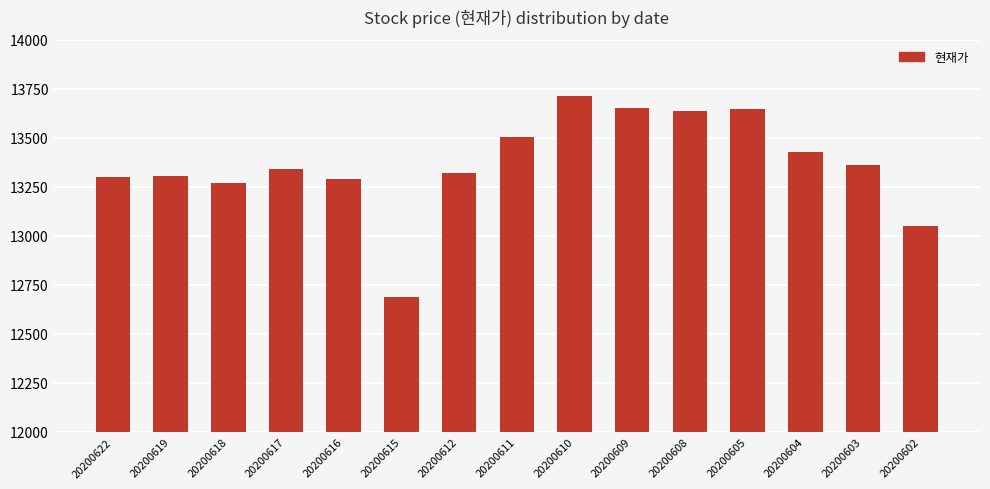

What is the difference between the second highest and second lowest values?

600